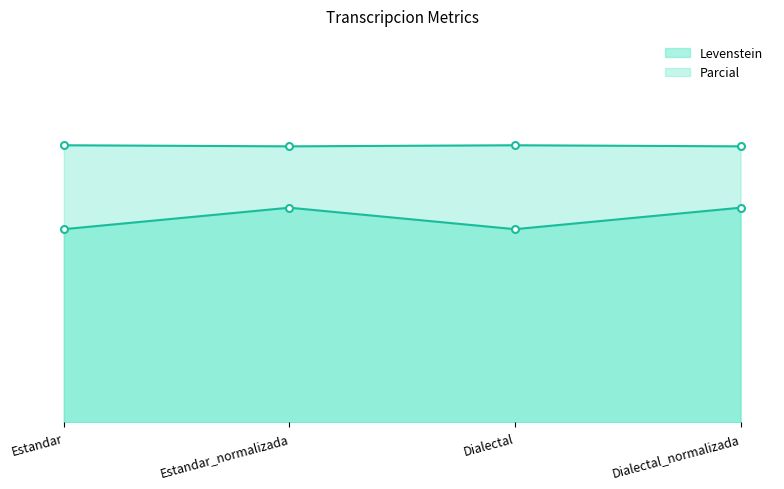

How many data points in Levenstein are above 66?

2